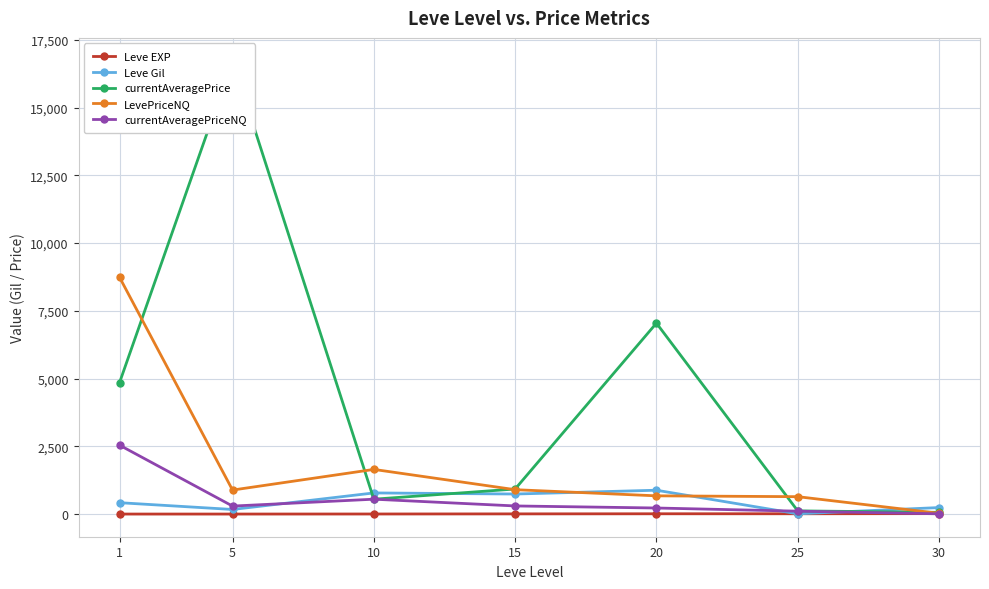

Reading right to left, list all the values displayed in this chart.

Leve EXP: 30=17	25=12	20=11	15=7	10=3	5=1	1=1
Leve Gil: 30=240	25=10	20=880	15=740	10=780	5=170	1=420
currentAveragePrice: 30=63	25=118	20=7045	15=925	10=549	5=16734	1=4847
LevePriceNQ: 30=28	25=642	20=673	15=900	10=1648	5=886	1=8740
currentAveragePriceNQ: 30=9	25=107	20=224	15=300	10=549	5=295	1=2543